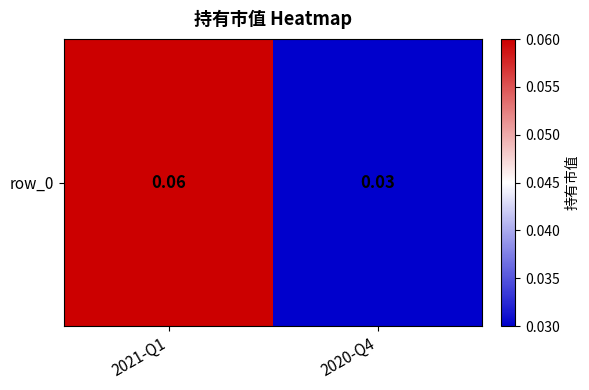

How many categories are shown in the chart?

2